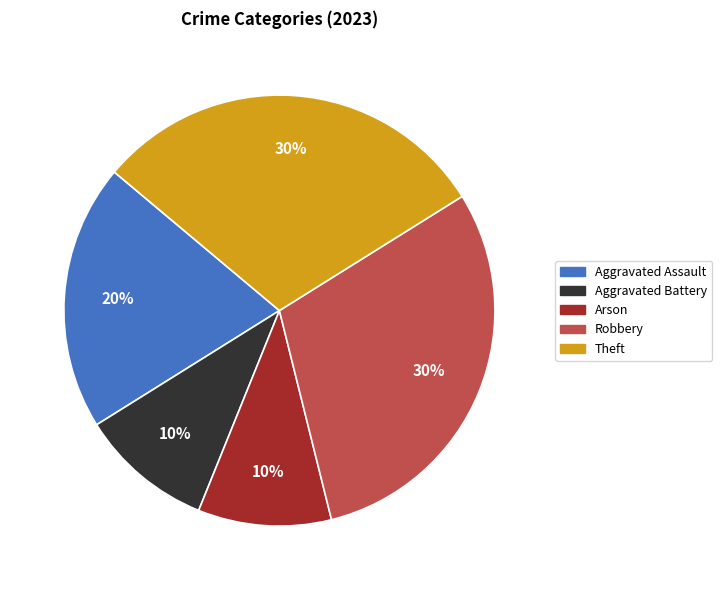

Do Theft and Aggravated Battery together represent more than half of the pie?

No